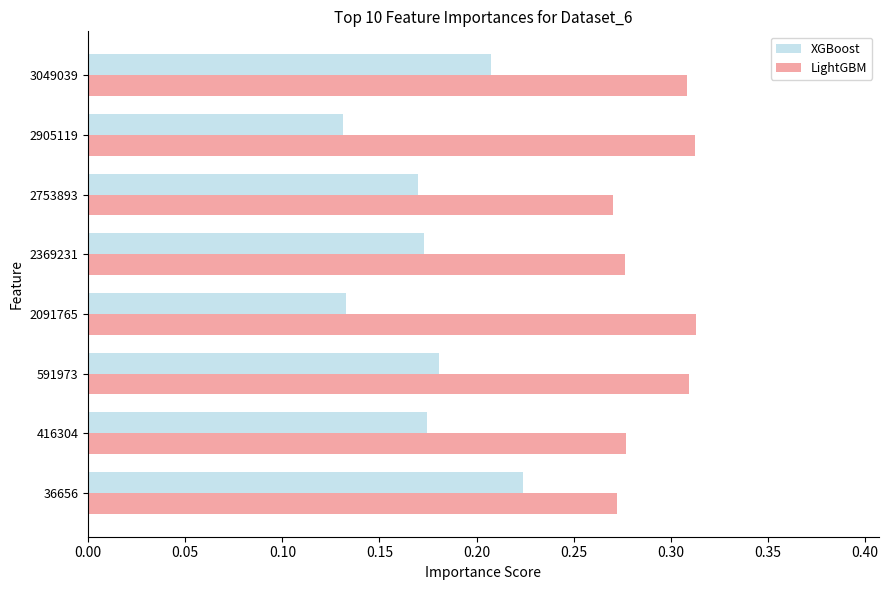

What is the sum of the LightGBM values at 2369231 and 36656?

0.5